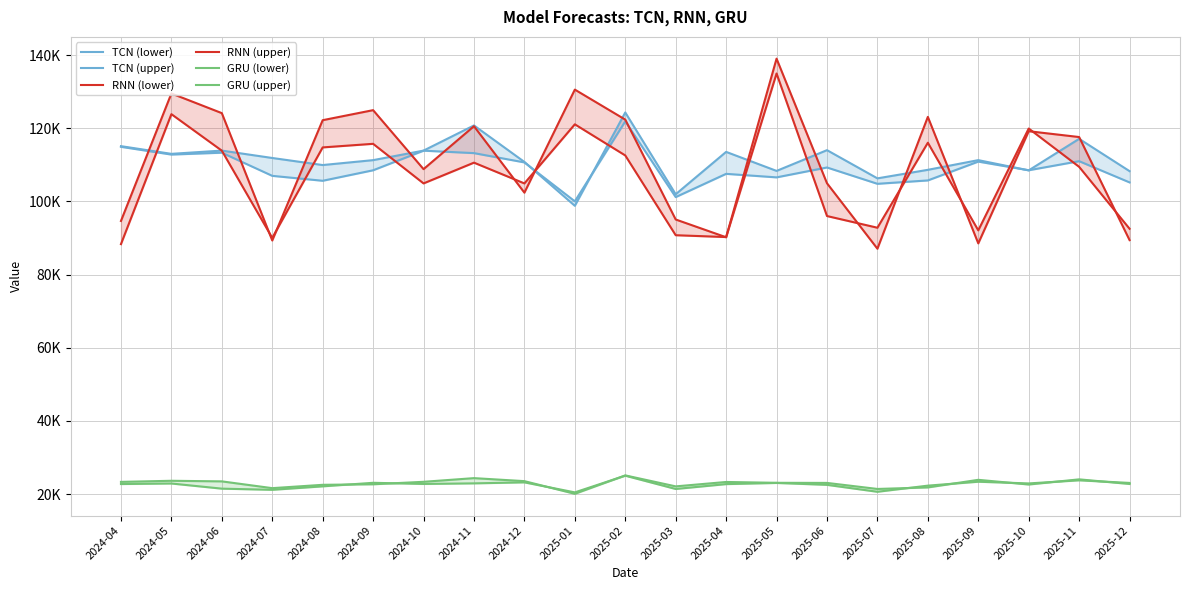

What is the difference between the RNN (lower) values at 2025-12 and 2025-09?

434.5